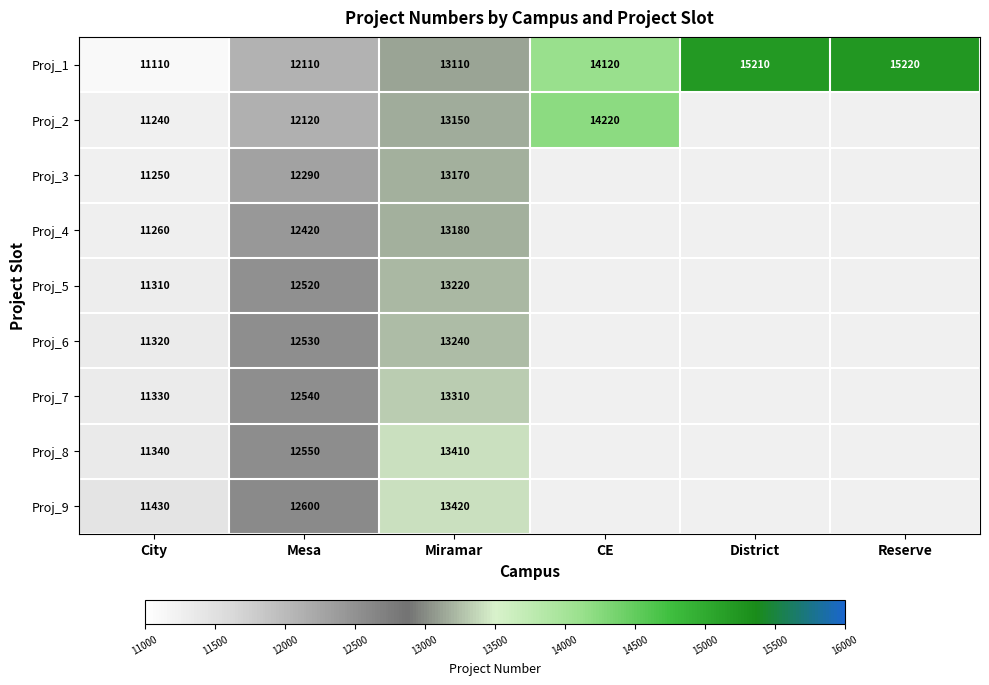

Which category has the highest value across all series?

Reserve